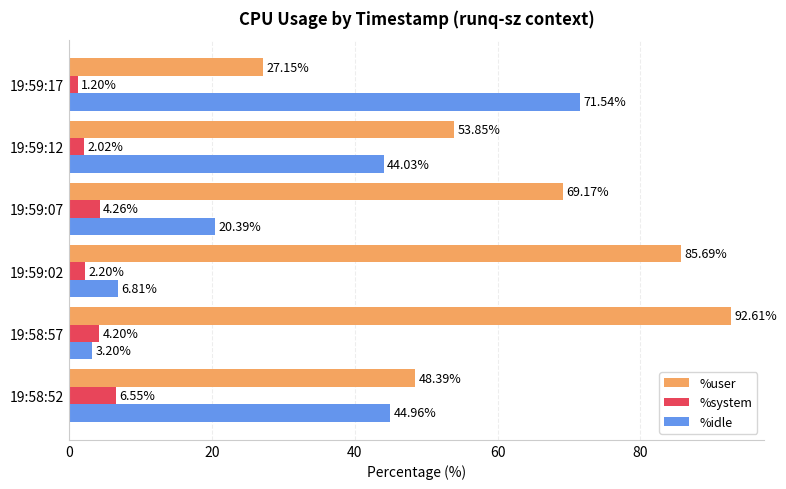

List the series in order of their overall mean, lowest first.

%system, %idle, %user